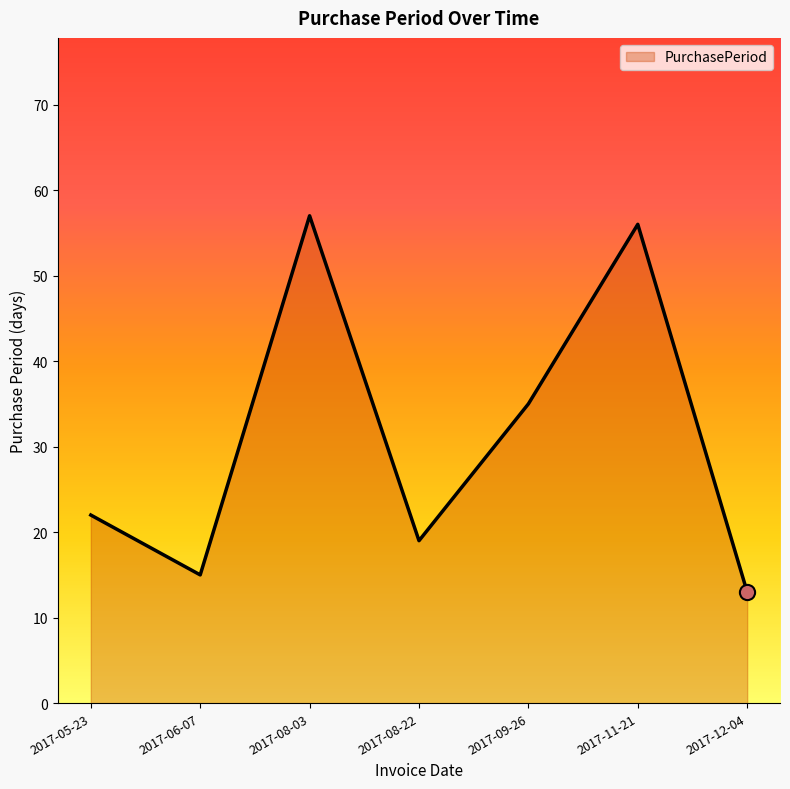

What is the change in value from 2017-05-23 to 2017-09-26?

+13